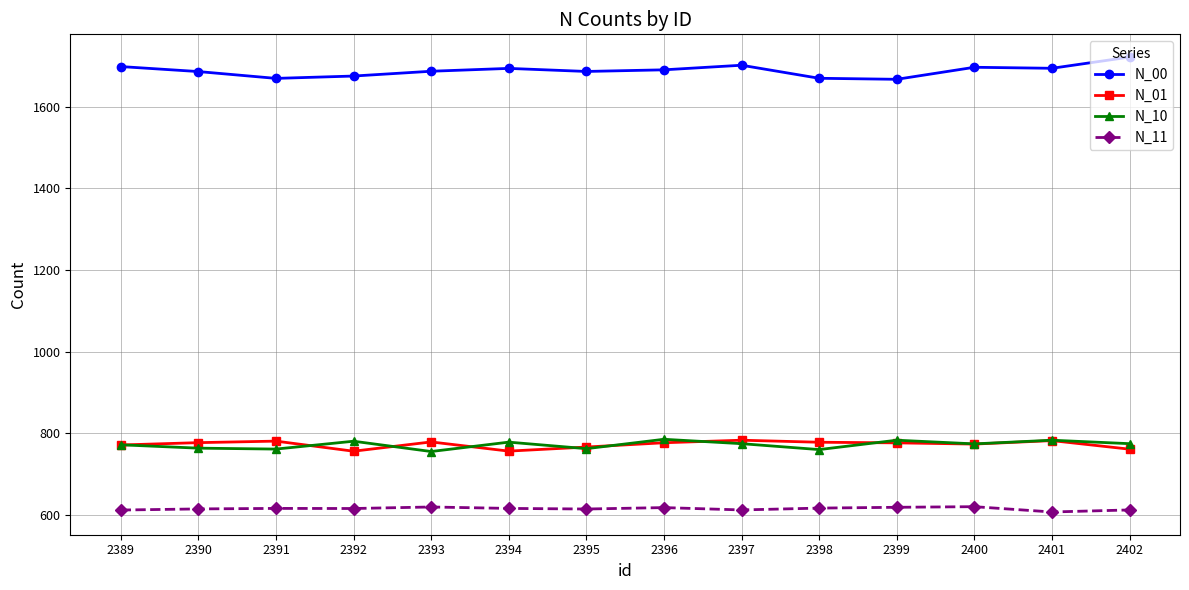

What is the minimum value for N_01?

755.5